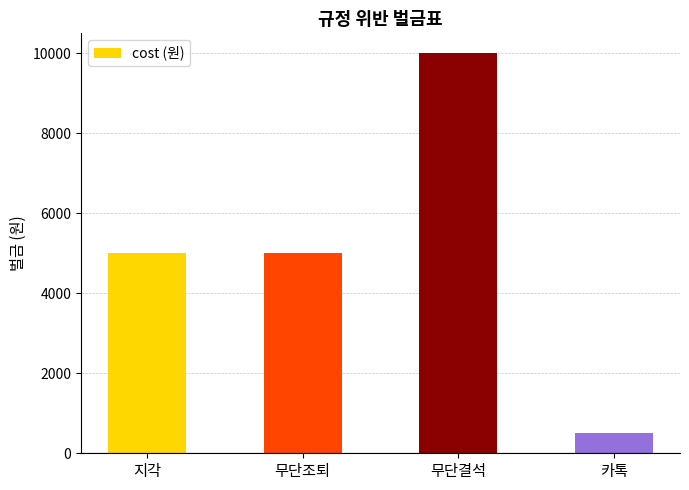

The value at 지각 is 8797. True or false?

False